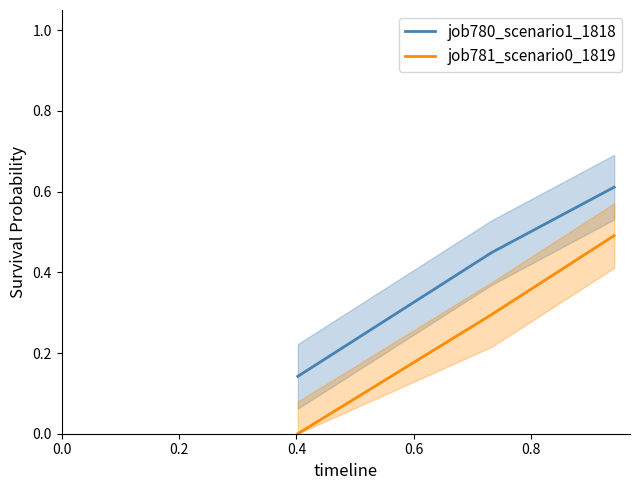

How many lines are shown in the chart?

2